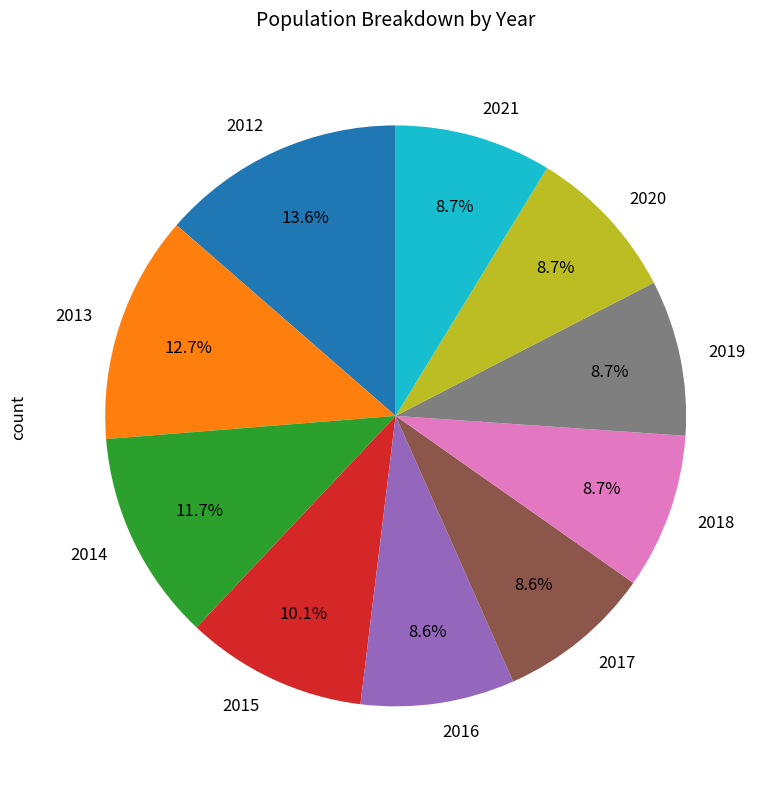

What is the ratio of the value at 2012 to the value at 2017?

1.6